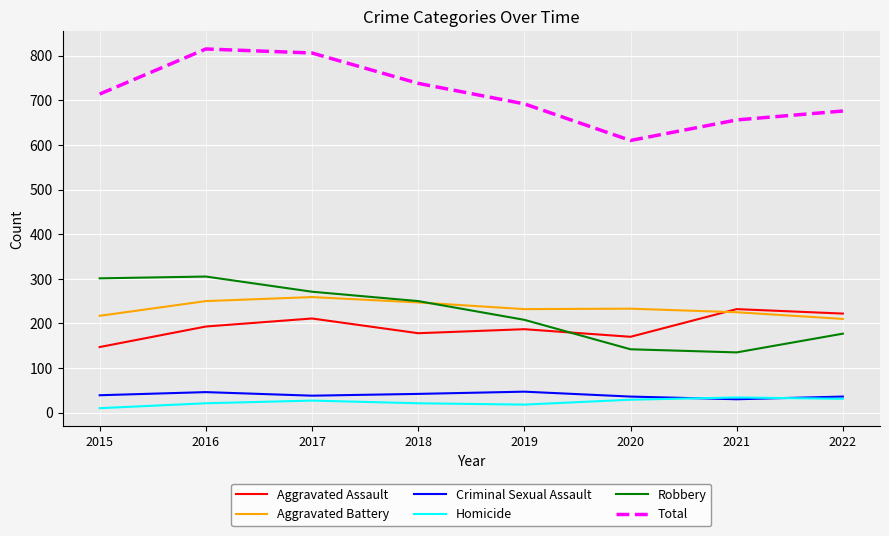

Between 2016 and 2021, which series saw the biggest shift?

Robbery